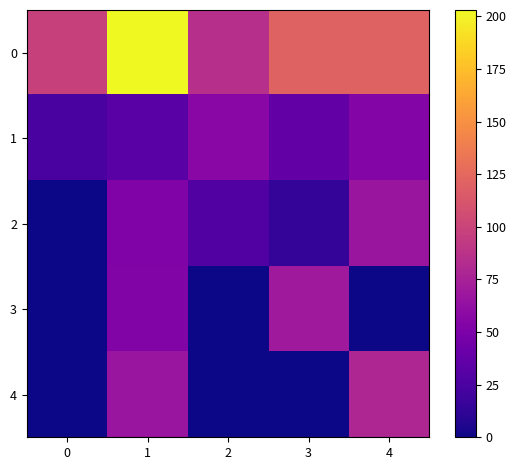

How many data points does each series have?

5